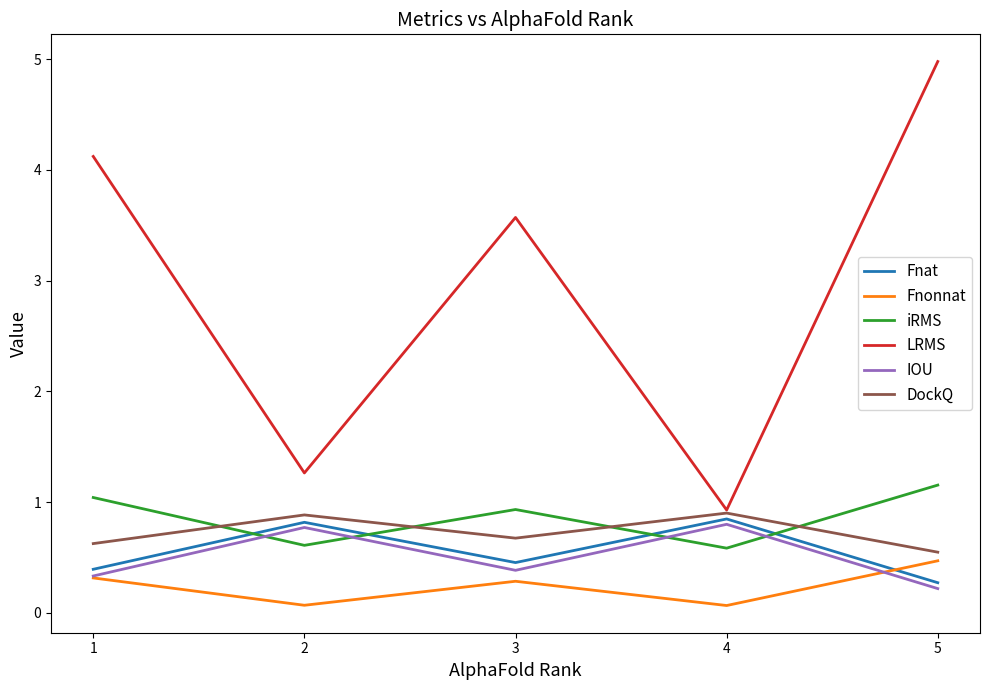

True or false: Fnonnat has more than 1 points higher than both neighbors.

False